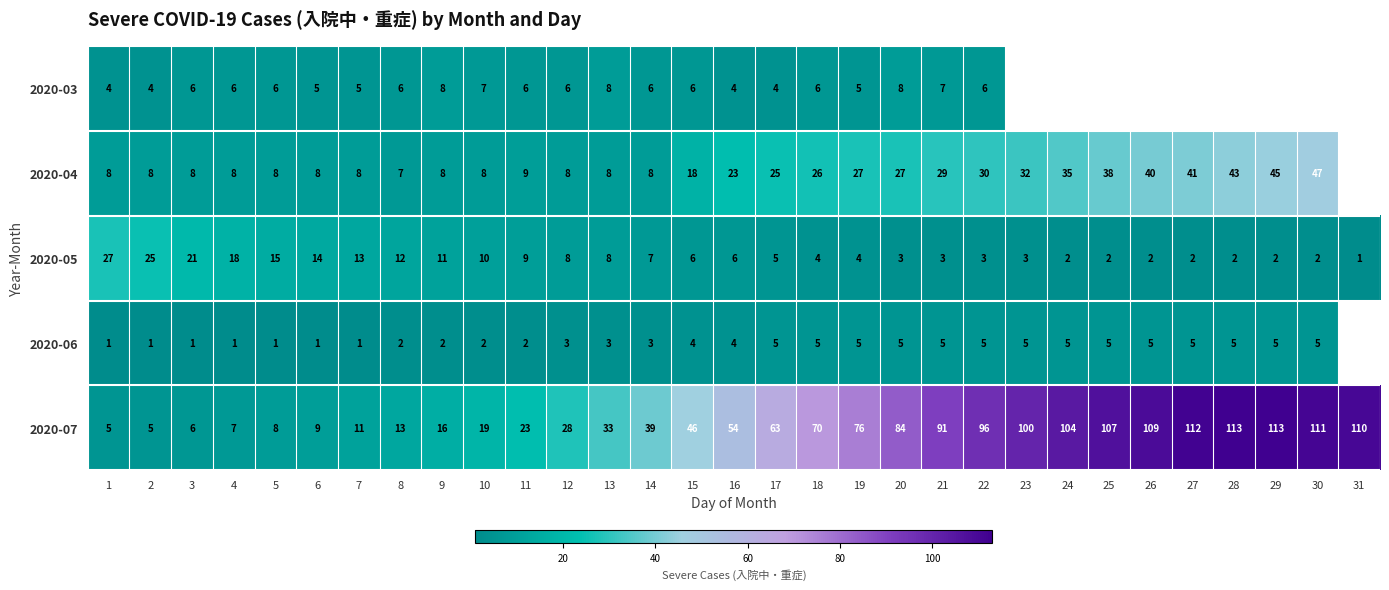

Between 3 and 11, which series saw the biggest shift?

2020-07